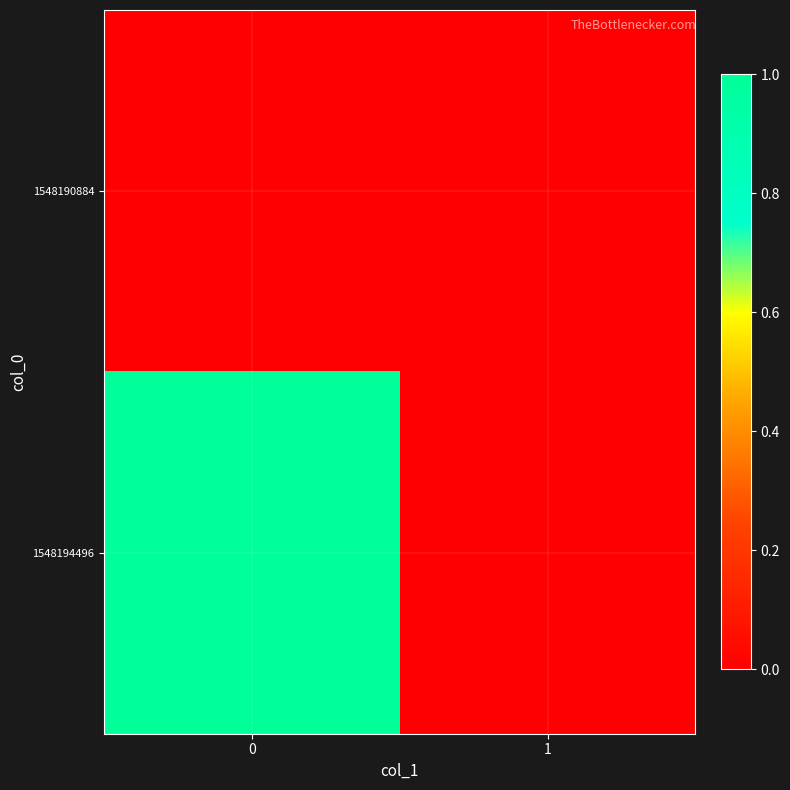

Which series has the largest total across all categories?

row_1